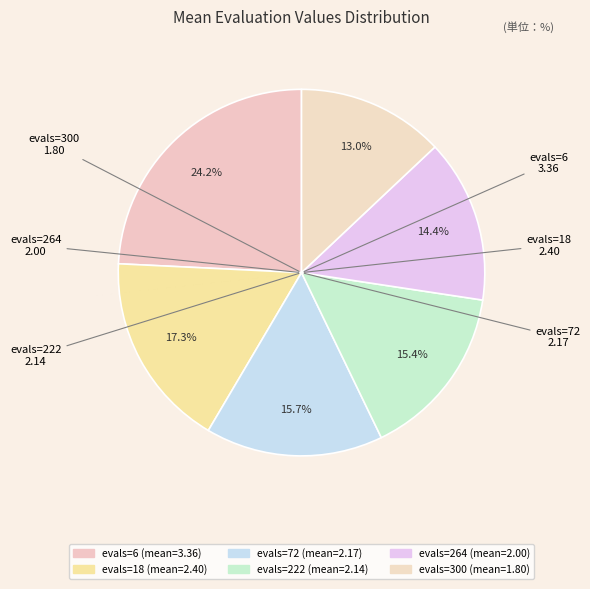

Combined, do evals=18 and evals=72 account for over 50%?

No